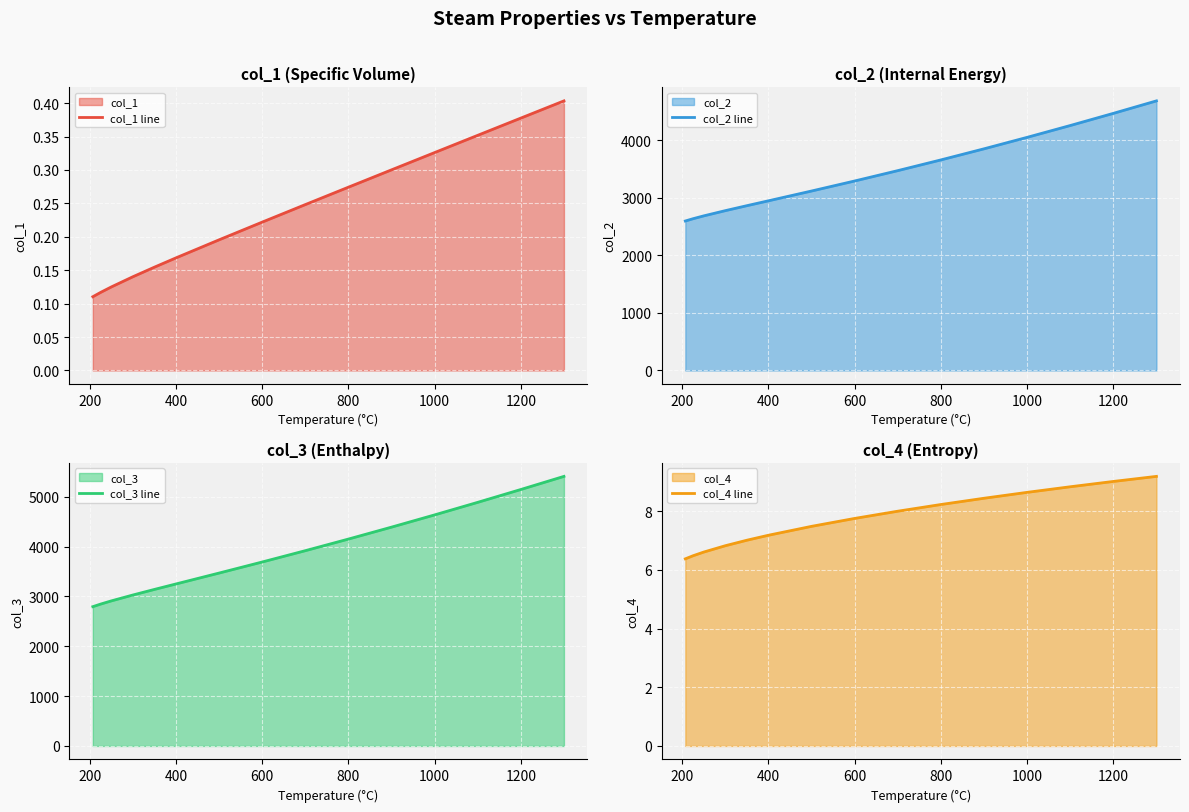

Is it true that col_2 line equals 4050.7 at 1000?

True